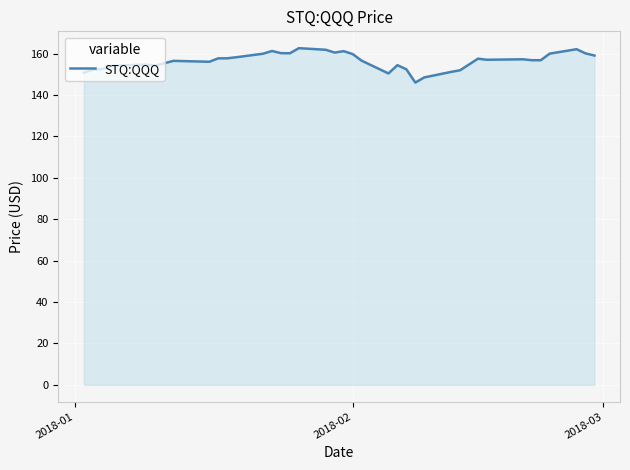

True or false: the data has more than 2 interior local peaks.

True